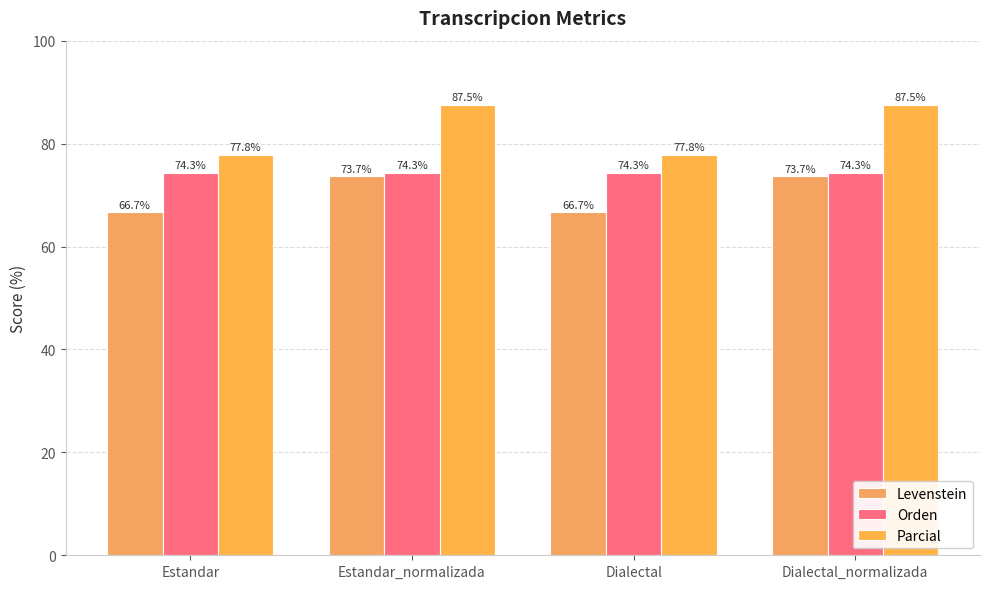

List the labels in order of Parcial value, largest first.

Estandar_normalizada, Dialectal_normalizada, Estandar, Dialectal